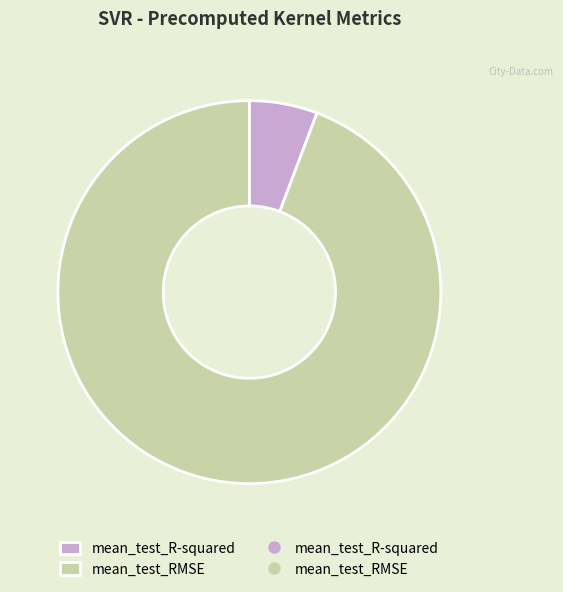

Does any single category account for the majority?

Yes